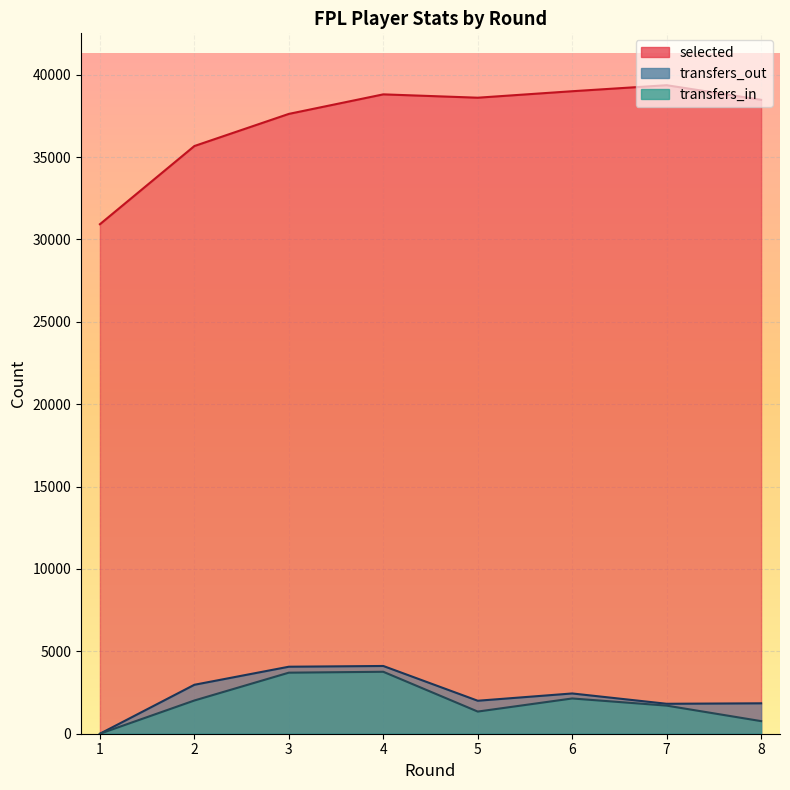

Which series changed the most between 5 and 7?

selected